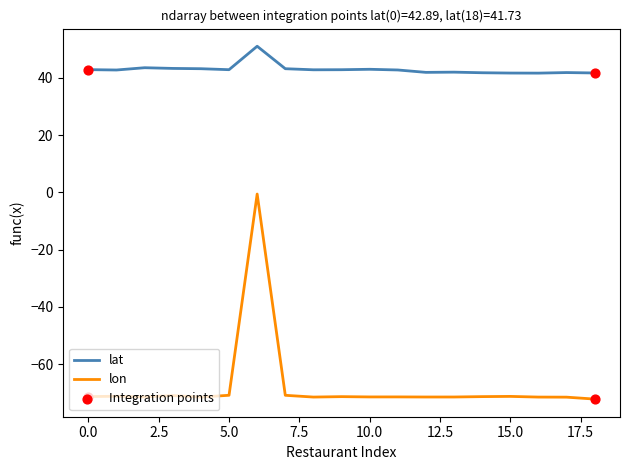

Which series has the largest total across all categories?

lat